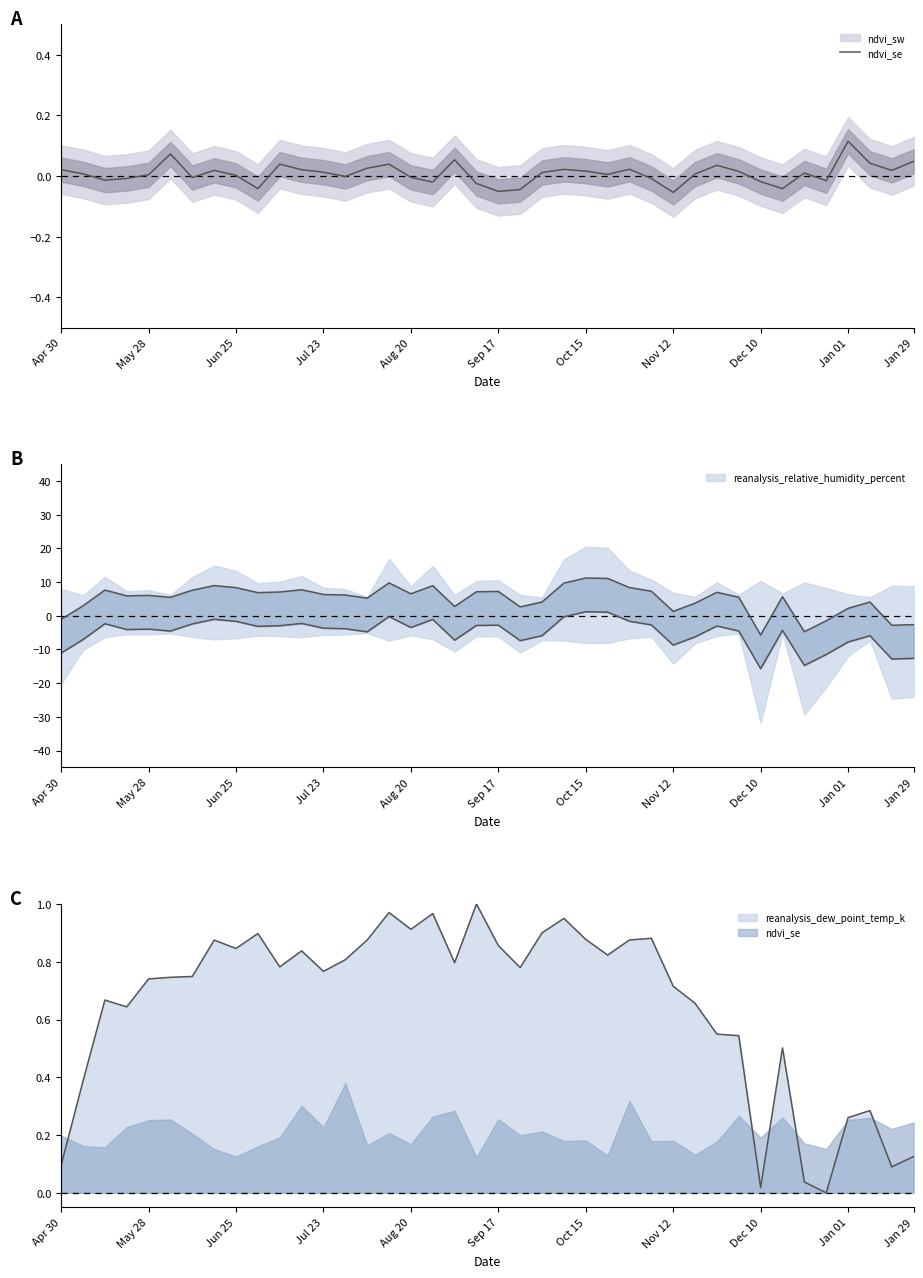

What is the difference between the maximum and minimum values?

0.2